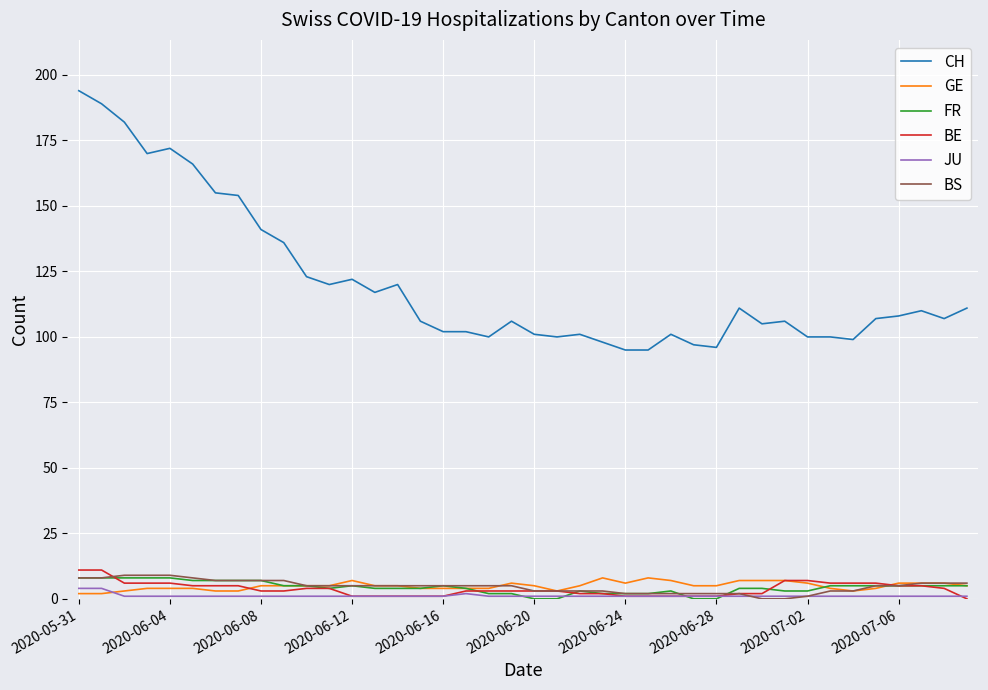

True or false: BS and CH cross at least once.

False